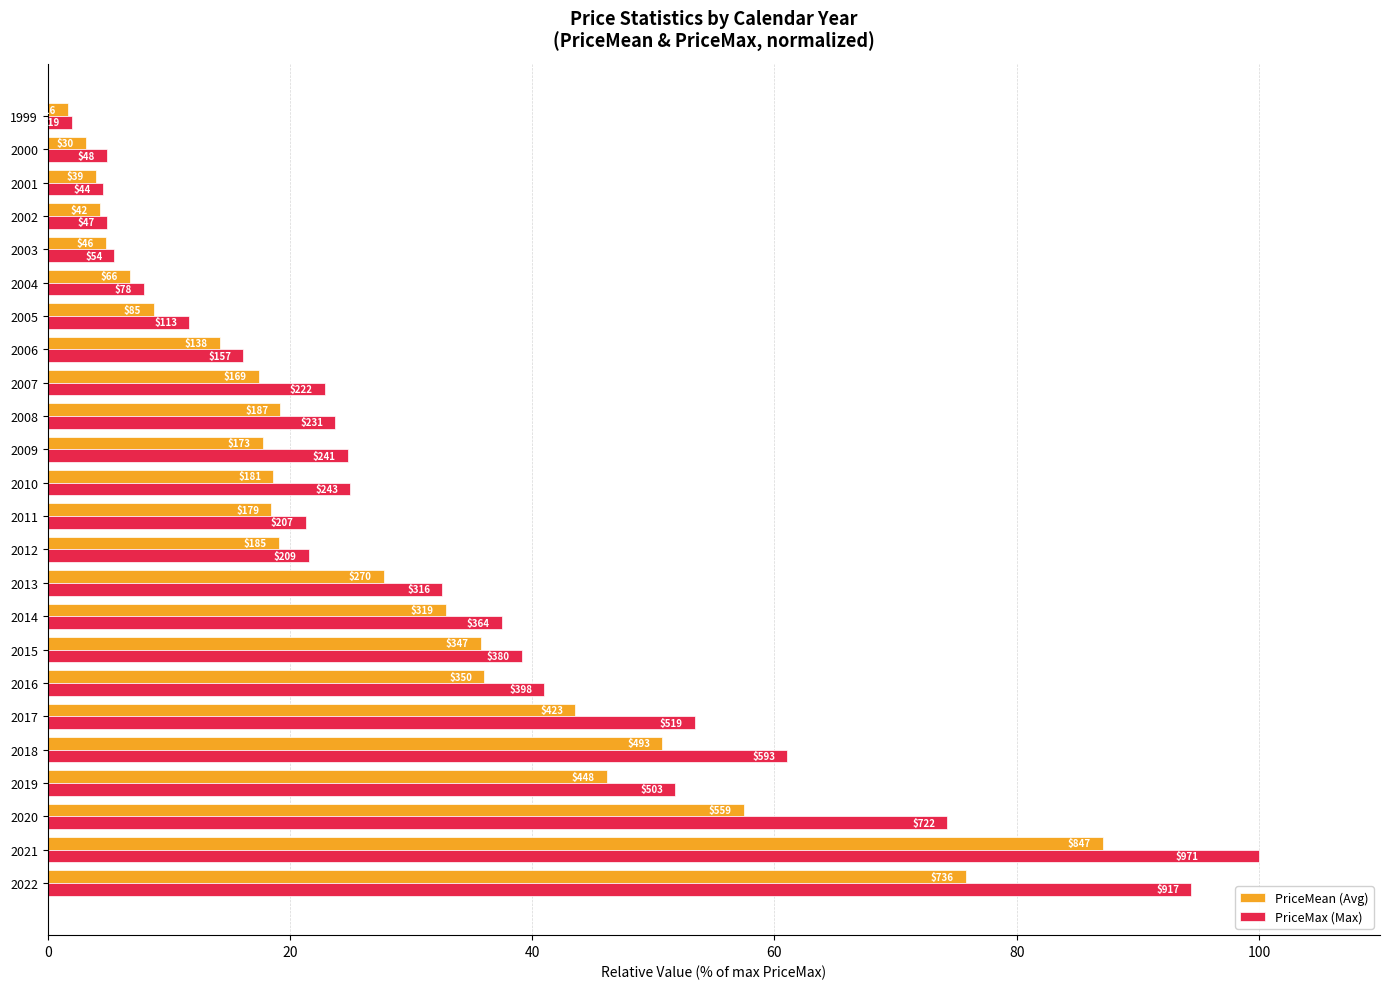

What are all the series names shown in the legend?

PriceMean (Avg), PriceMax (Max)